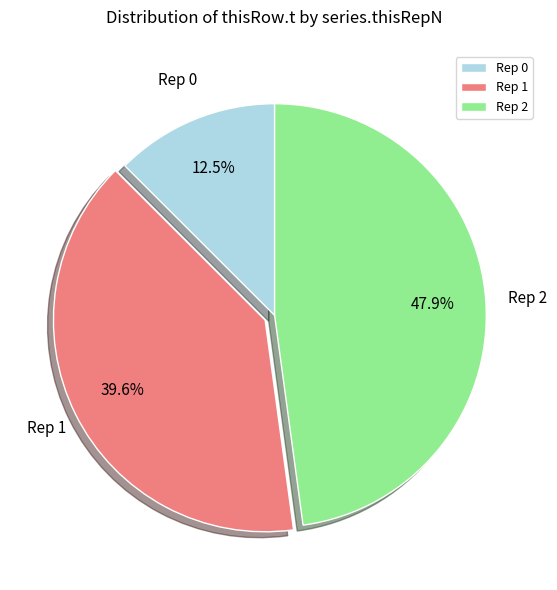

How many segments does this pie chart have?

3